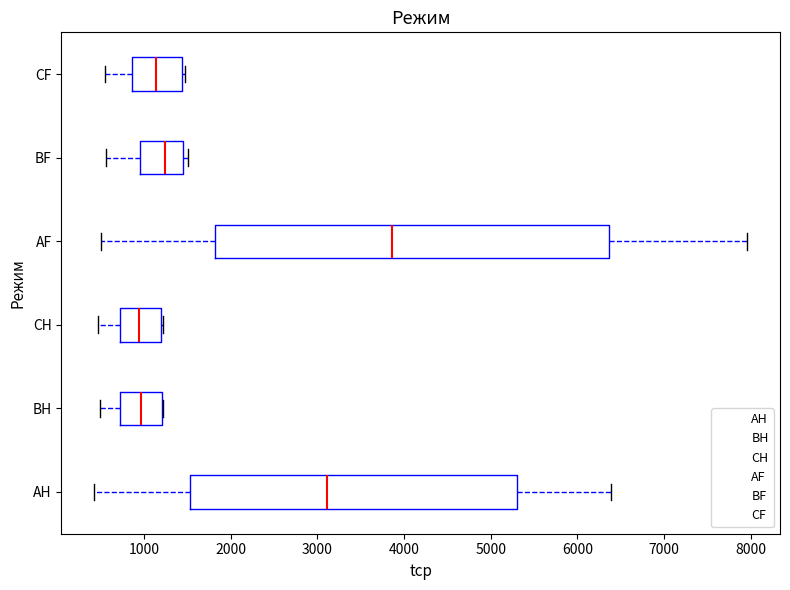

Reading bottom to top, transcribe this box plot: for each box, give where its median line is, the range the box spans, and where its two whiskers end, as read against the x-axis. The values are not printed on the chart, so give them approximately, as read against the axis.

AH: median 3100, box 1500 to 5300, whiskers 400 to 6400
BH: median 1000, box 700 to 1200, whiskers 500 to 1200
CH: median 900, box 700 to 1200, whiskers 500 to 1200
AF: median 3900, box 1800 to 6400, whiskers 500 to 8000
BF: median 1200, box 1000 to 1500, whiskers 600 to 1500 (just right of the box's right edge)
CF: median 1100, box 900 to 1400, whiskers 500 to 1500